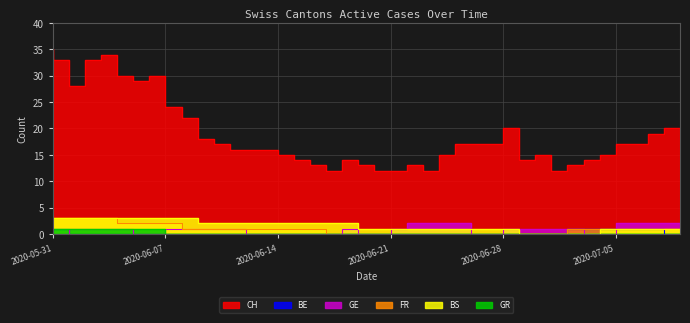

What is the highest value of the FR series?

3